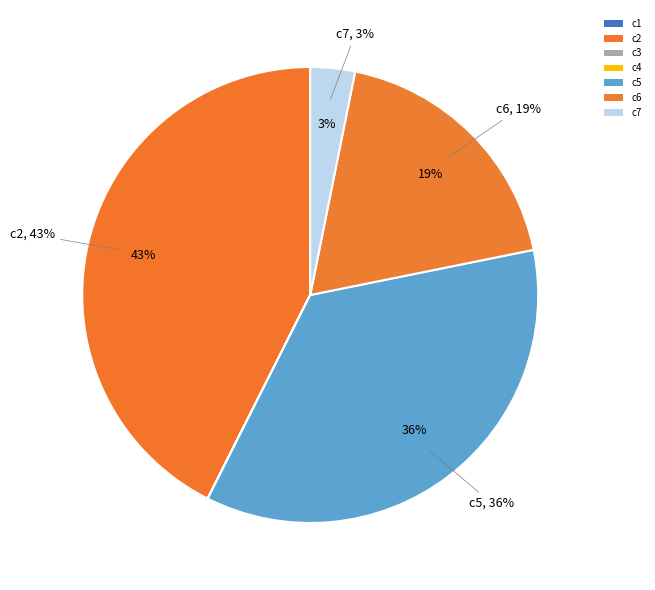

Which slice is the largest?

c2